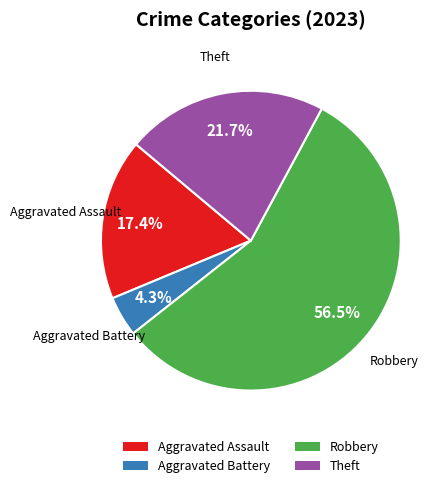

What is the ratio of the value at Robbery to the value at Theft?

2.6